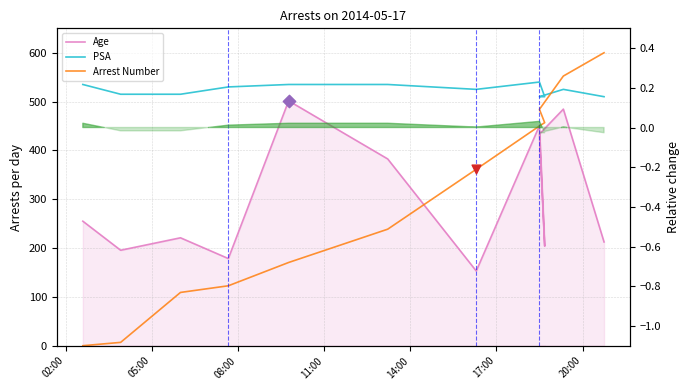

Which series contains the highest Y value?

Arrest Number